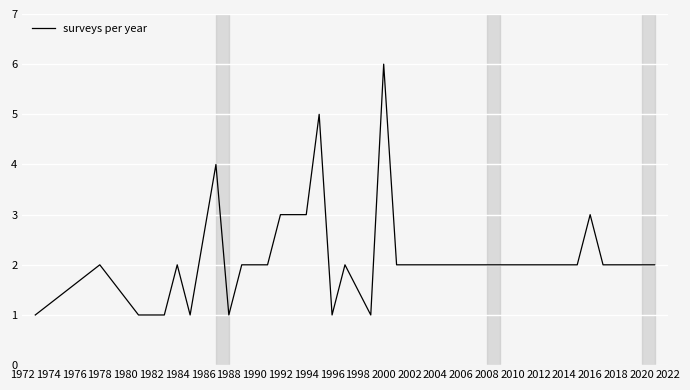

What is the greatest value displayed?

6